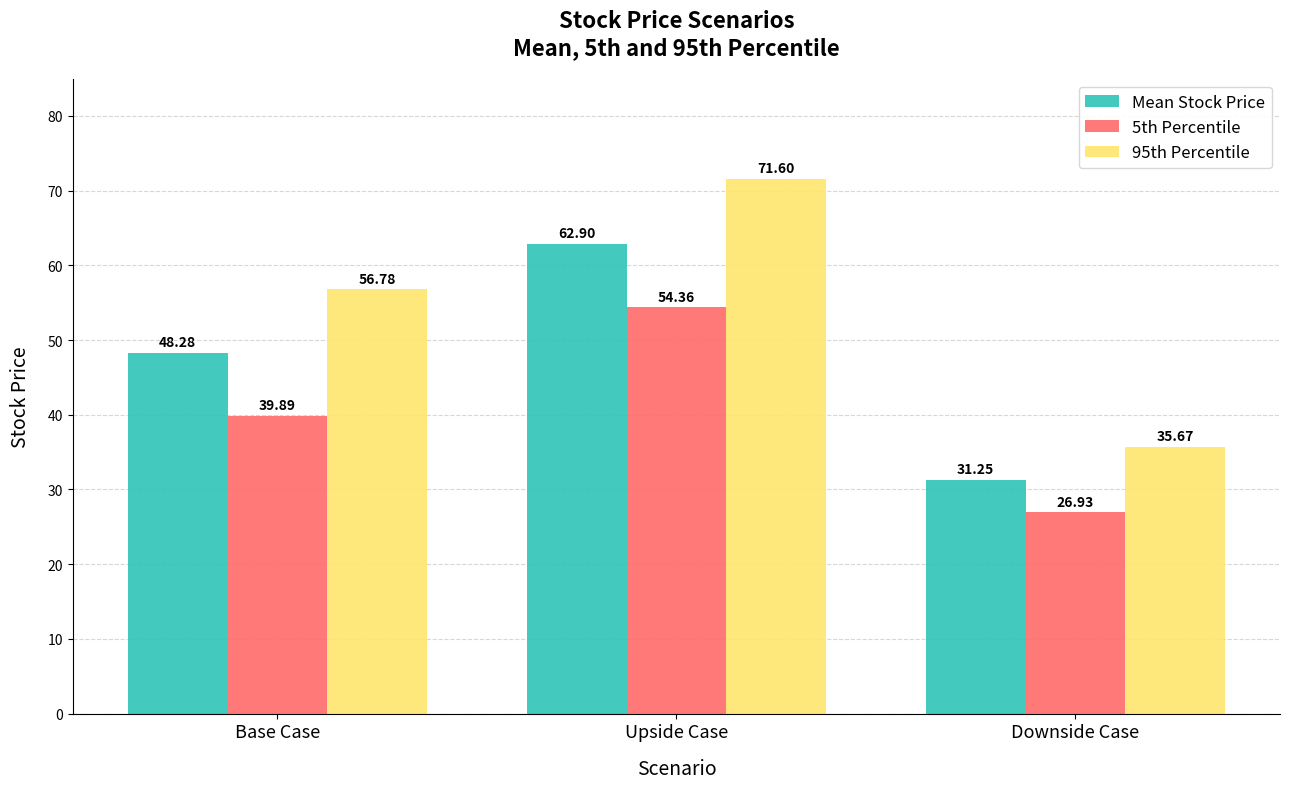

Which series has the largest range (max minus min)?

95th Percentile